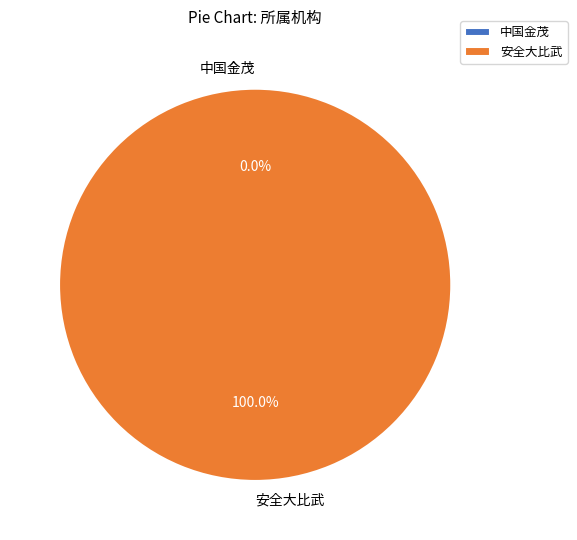

What is the majority slice?

安全大比武